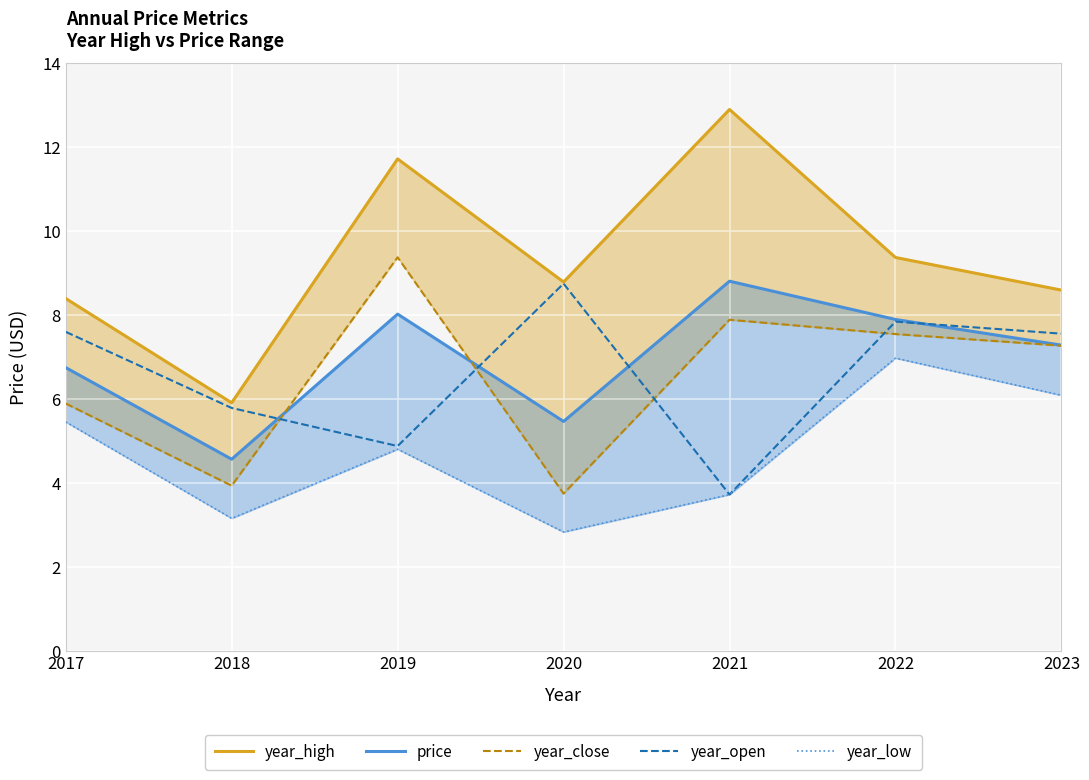

What is the value of the price point at the 4th from the left?

5.5